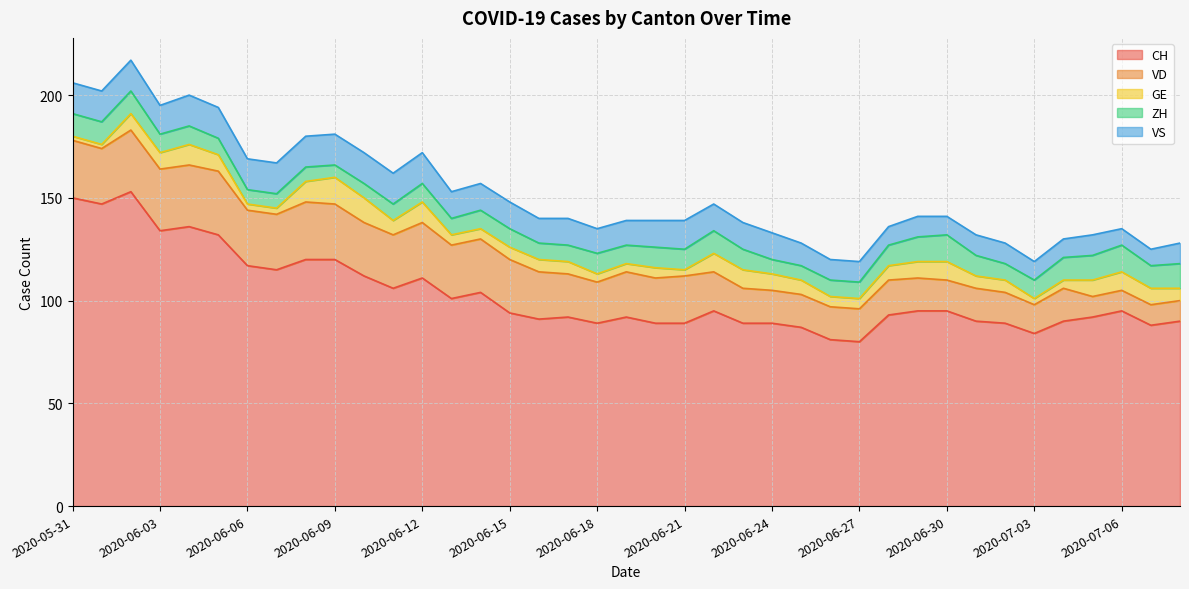

Which has a higher value, 2020-06-17 or 2020-06-27?

2020-06-17